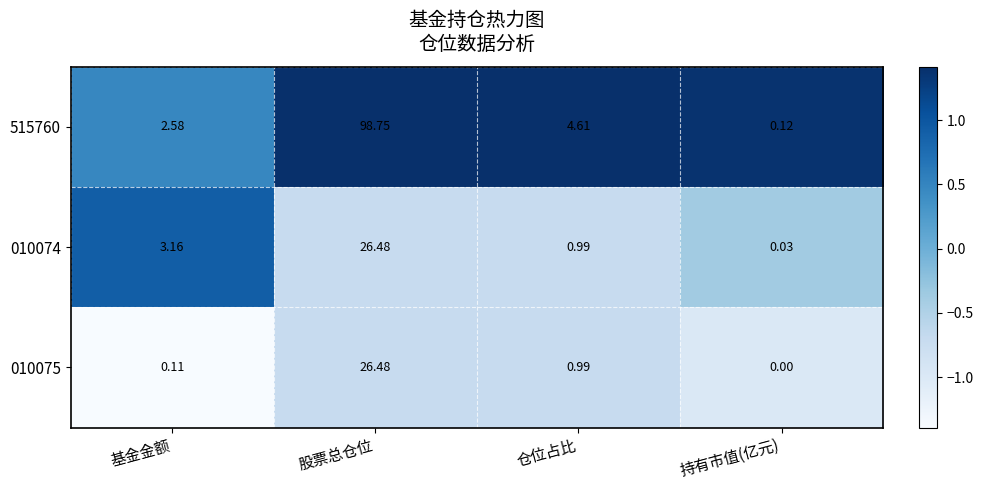

At which label is 515760 closest to 49?

仓位占比